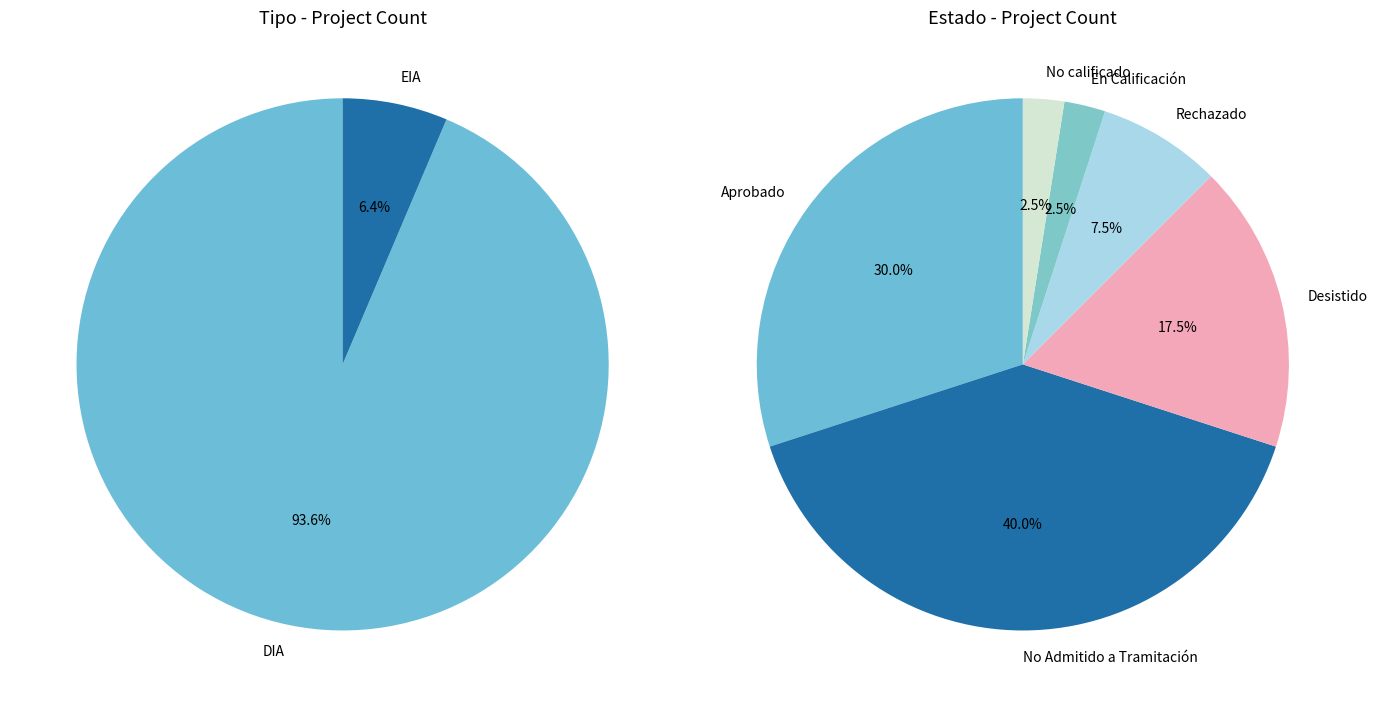

To the nearest percent, what is the combined percentage of EIA and DIA?

100%